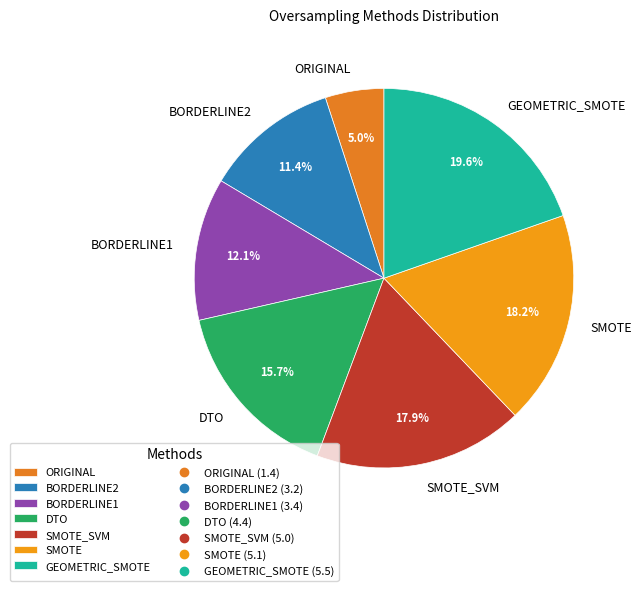

Which category has the biggest portion of the pie?

GEOMETRIC_SMOTE